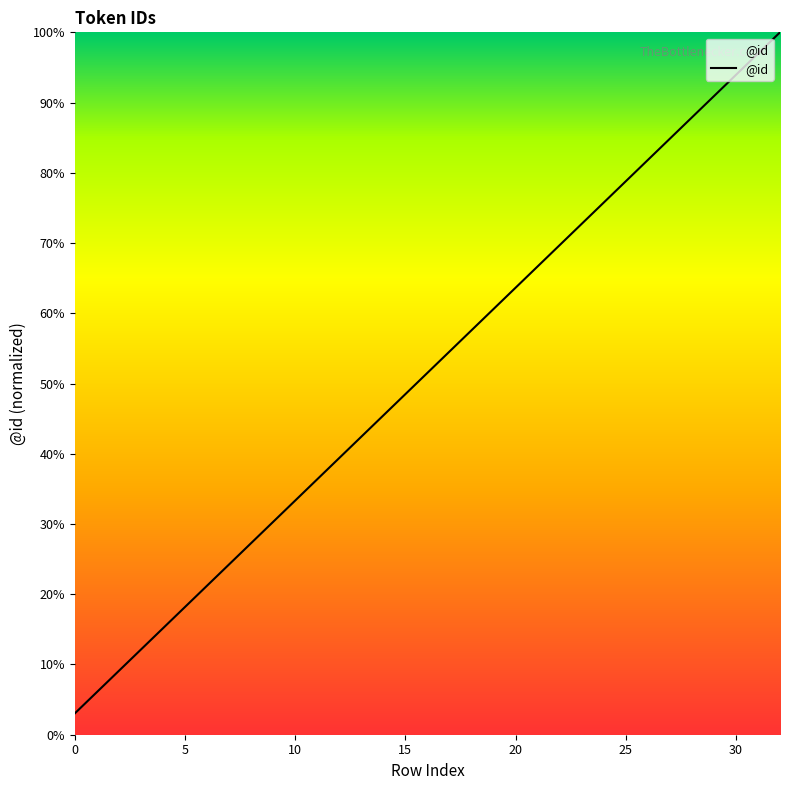

What is the greatest value displayed?

100.0